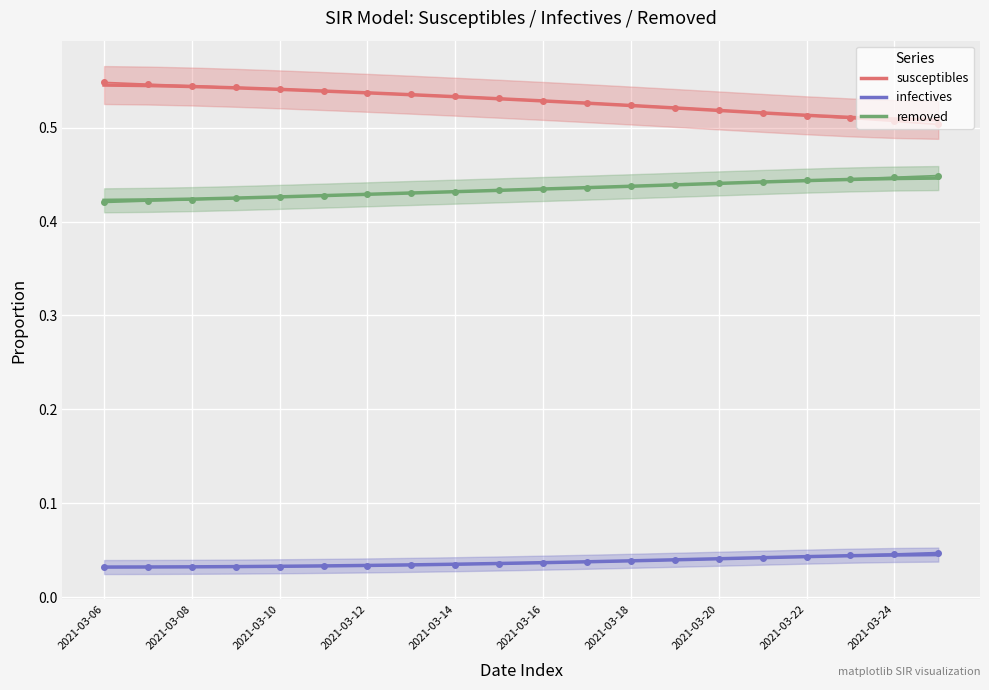

What are all the series names shown in the legend?

susceptibles, infectives, removed